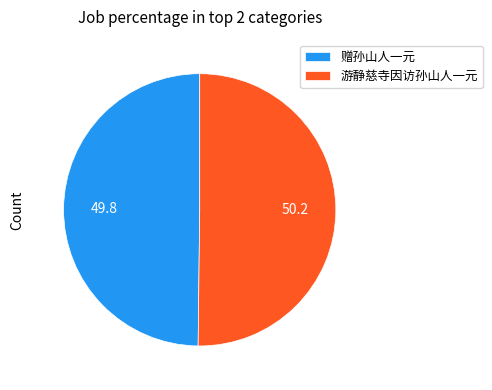

Count the number of slices in the pie.

2